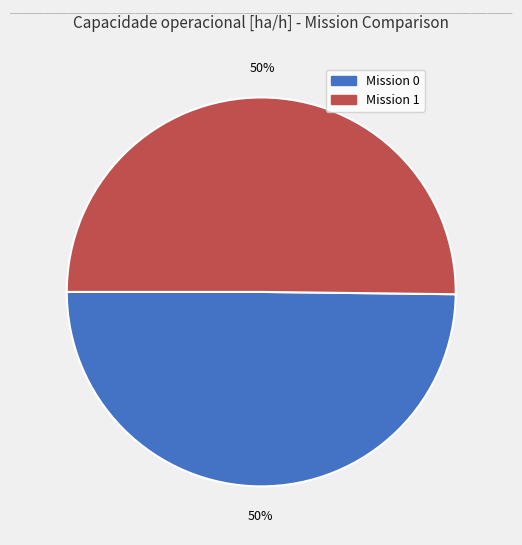

To the nearest percent, what is the average slice percentage?

50%